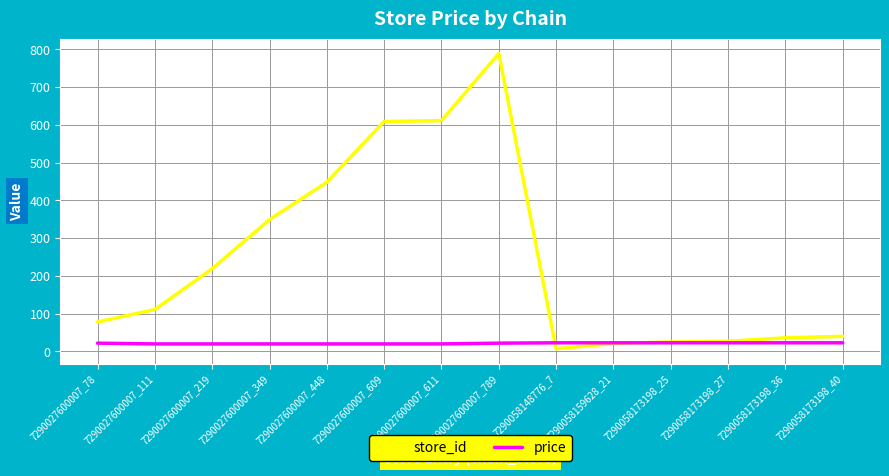

Which series has the widest spread of values?

store_id